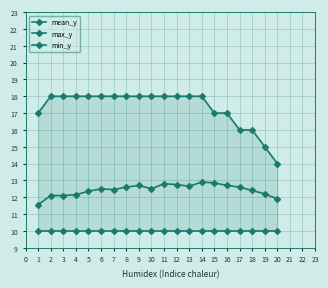

List the series in order of their peak value, highest first.

max_y, mean_y, min_y